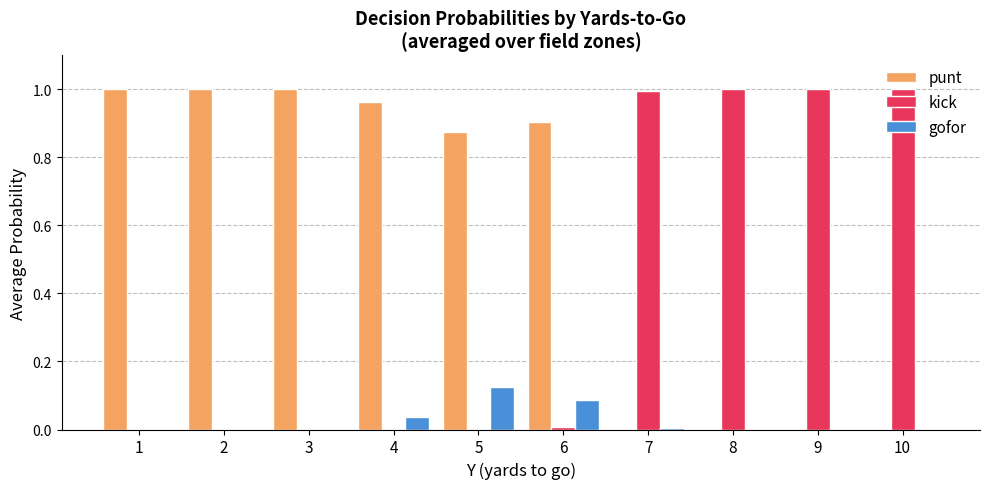

Is the value of gofor at 5 greater than the value of kick at 10?

No